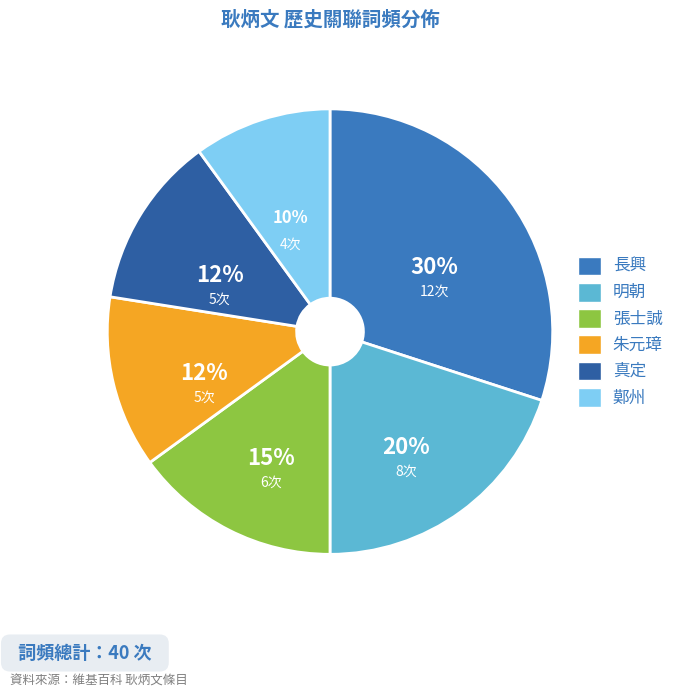

To the nearest percent, what is the difference between the largest and smallest slice percentages?

20%